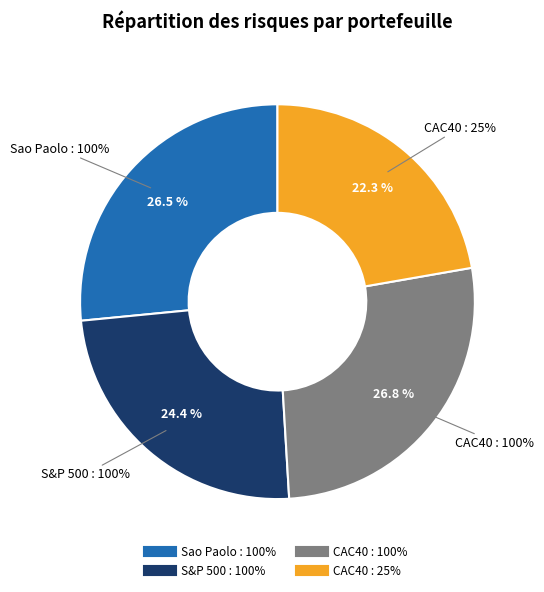

Which category has the smallest portion of the pie?

CAC40 : 25%